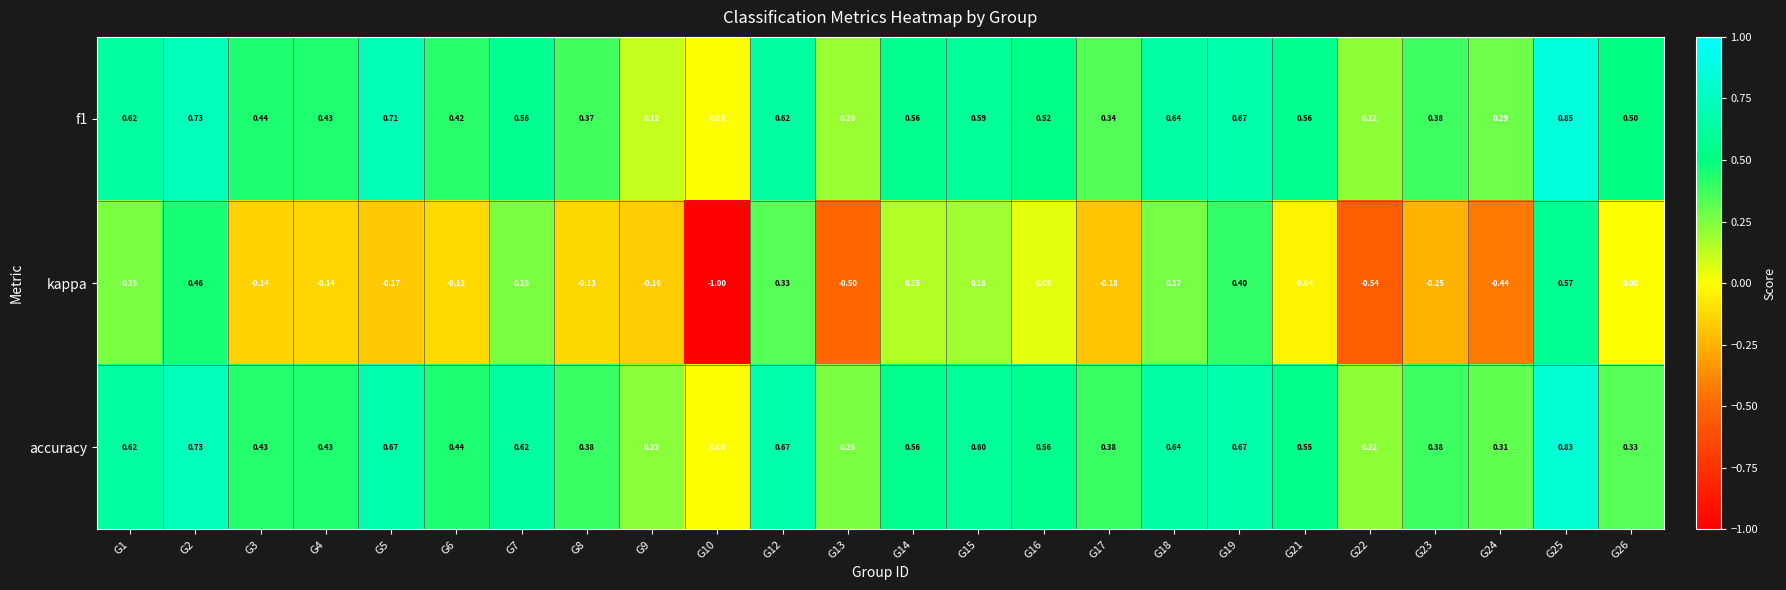

How many categories are shown in the chart?

24